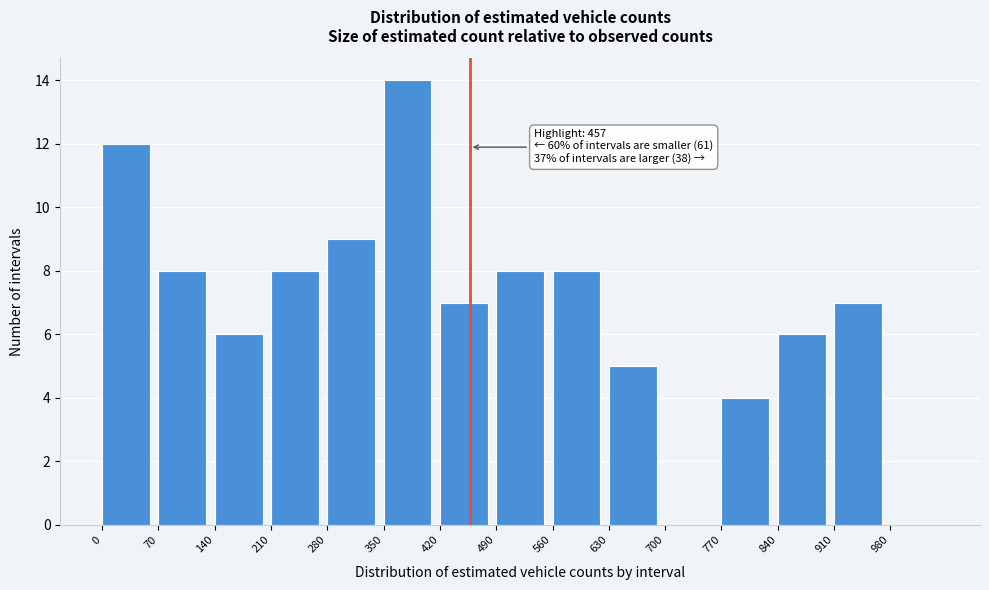

Over which range of the x-axis is the bar tallest?

350 to 420